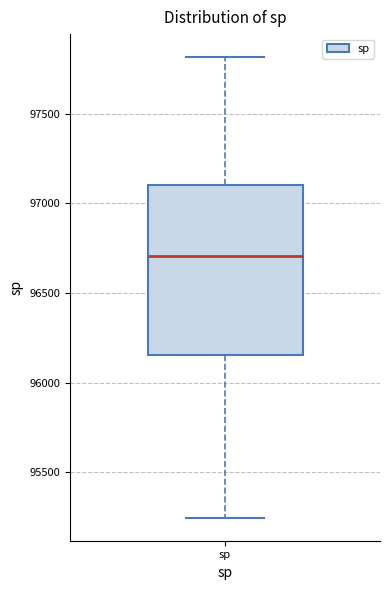

Transcribe this box plot: give where the median line is, the range the box spans, and where the two whiskers end, as read against the y-axis. The values are not printed on the chart, so give them approximately, as read against the axis.

median 96700, box 96150 to 97100, whiskers 95250 to 97800